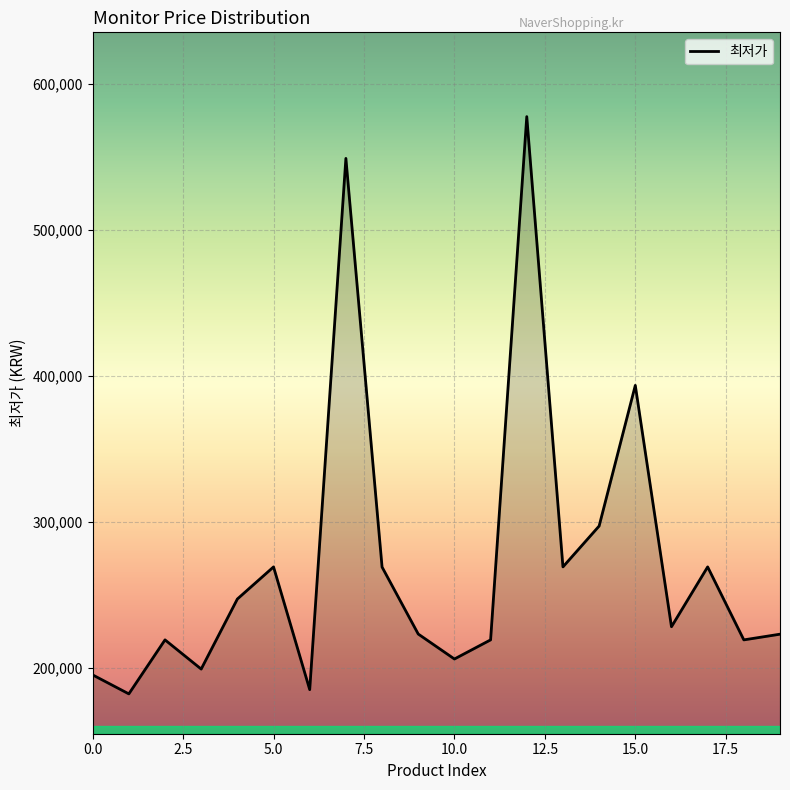

What is the minimum value shown in the chart?

182000